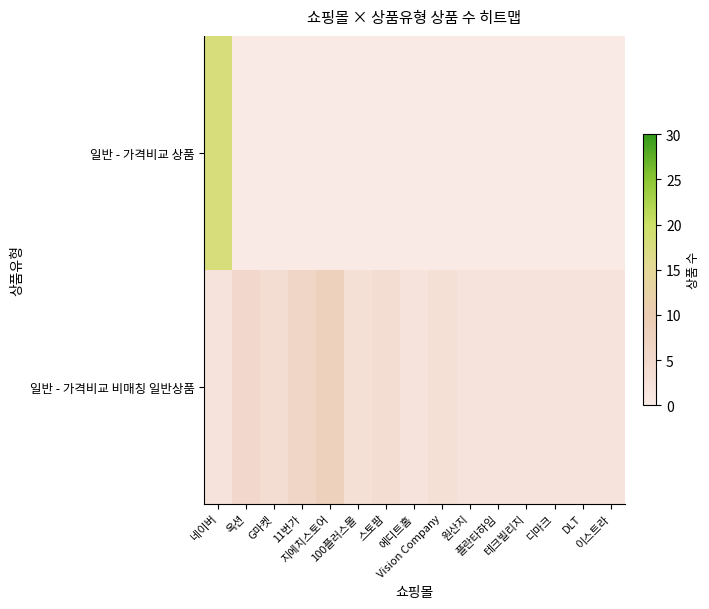

Reading left to right, list all the values displayed in this chart.

일반 - 가격비교 상품: 네이버=18	옥션=0	G마켓=0	11번가=0	지에치스토어=0	100플러스몰=0	스토팜=0	에디트홈=0	Vision Company=0	원산지=0	플란타하임=0	테크빌리지=0	디마크=0	DLT=0	이스트라=0
일반 - 가격비교 비매칭 일반상품: 네이버=2	옥션=5	G마켓=4	11번가=6	지에치스토어=8	100플러스몰=3	스토팜=4	에디트홈=2	Vision Company=3	원산지=2	플란타하임=2	테크빌리지=2	디마크=2	DLT=2	이스트라=2